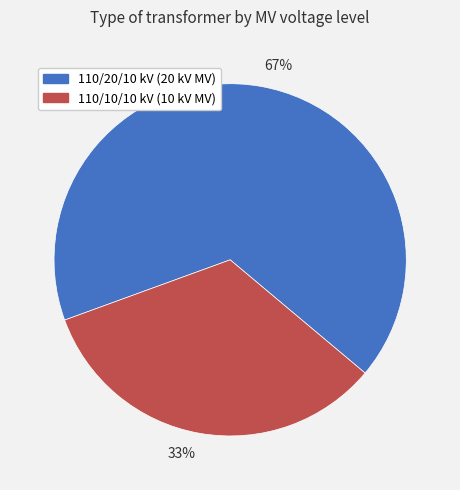

Approximately how many times larger is the value at 67% compared to 33%?

2.0